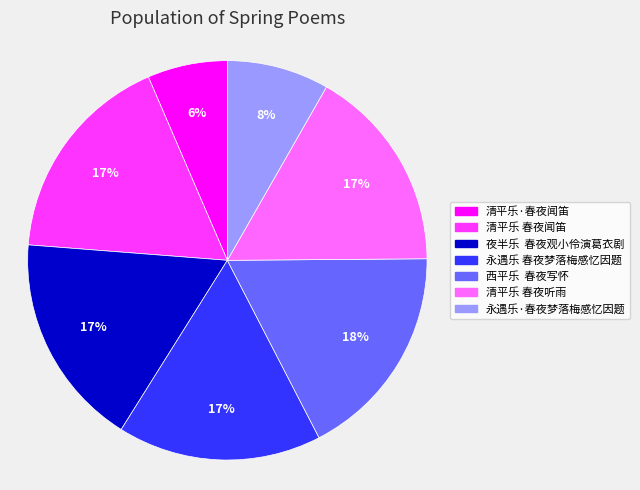

Which slice is the smallest?

清平乐·春夜闻笛